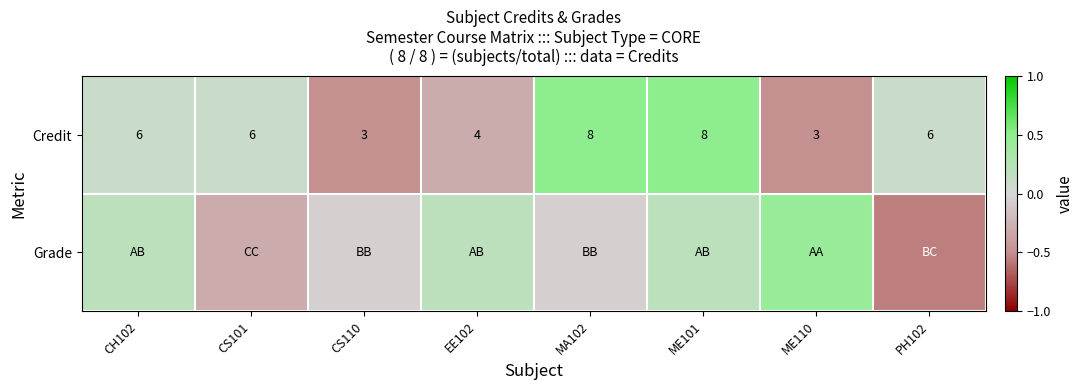

Where does the Grade series first go above 0?

CH102